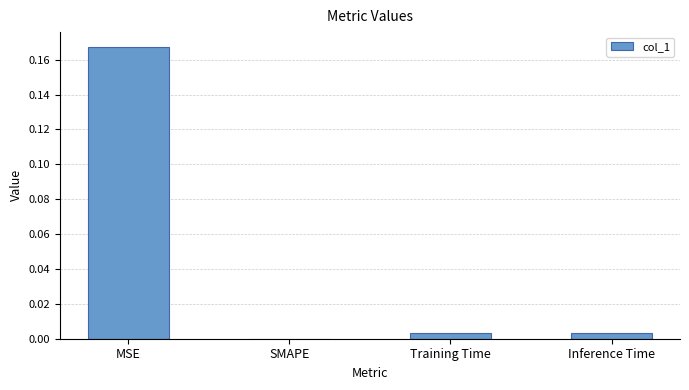

Which label corresponds to the largest value in the chart?

MSE